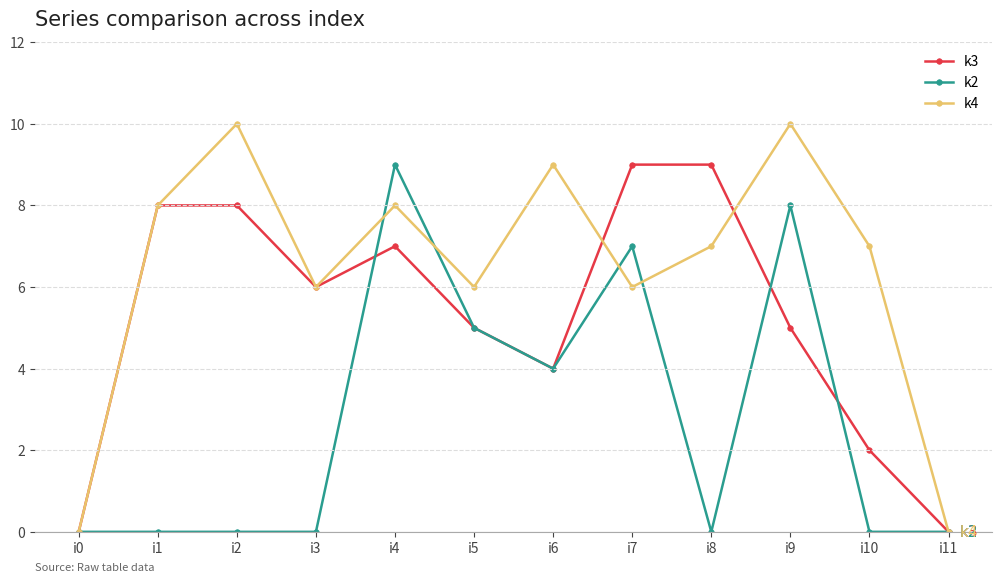

Is it true that k2 equals 0 at i2?

True